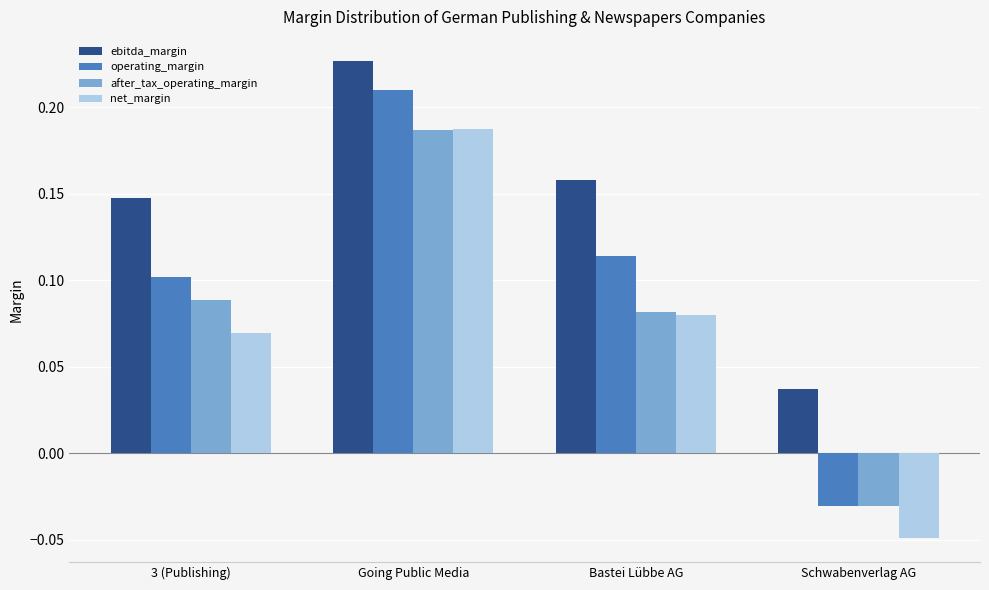

Which series changed the most between Bastei Lübbe AG and Schwabenverlag AG?

operating_margin